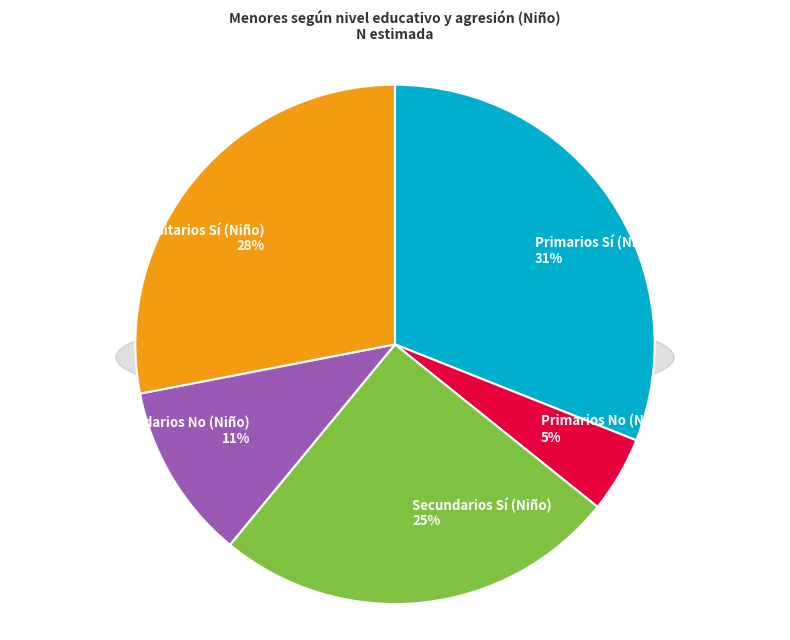

What is the total percentage of Secundarios Sí (Niño) and Primarios No (Niño)?

29.9%